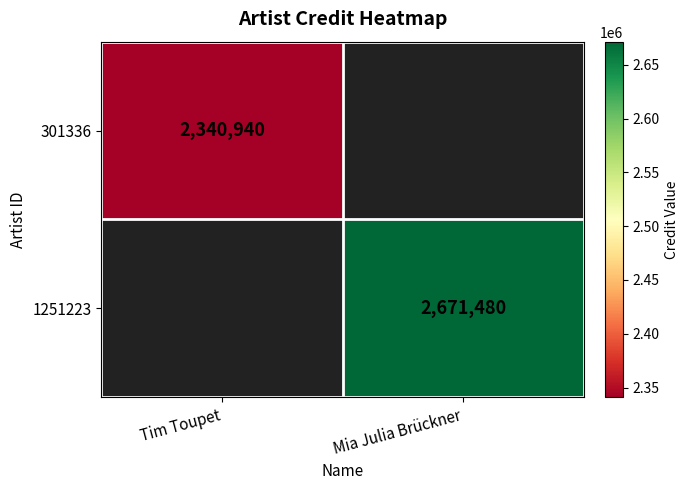

How many series are shown in this chart?

2